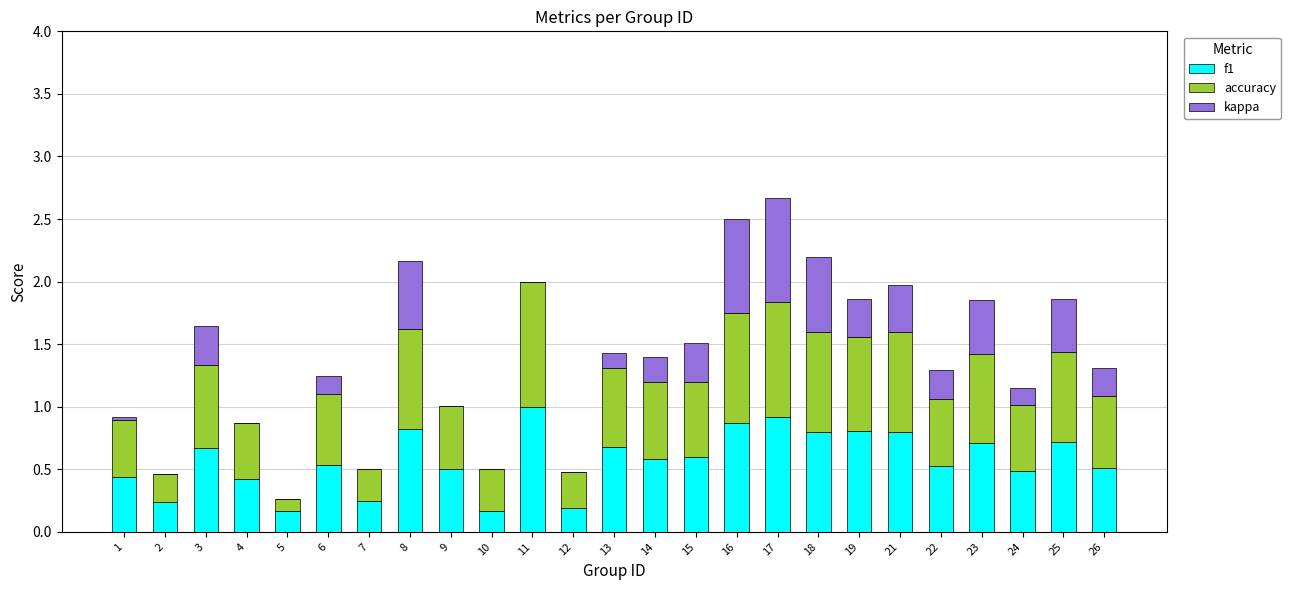

Are the bars horizontal?

No